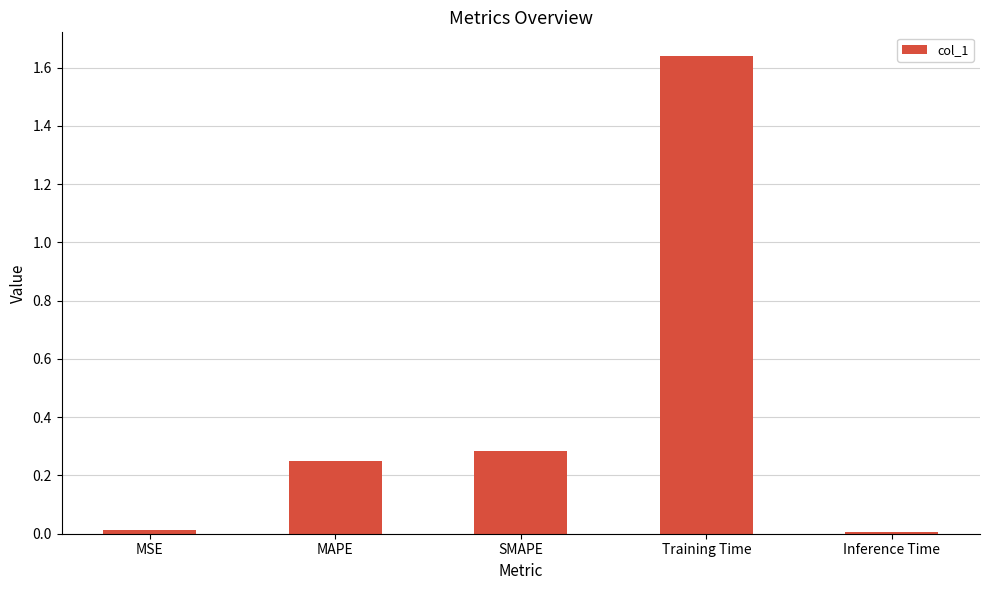

How many distinct data groups are displayed?

1